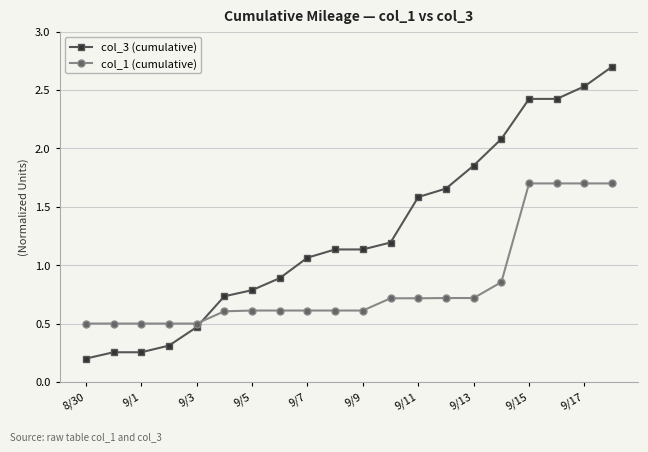

How many times do col_1 (cumulative) and col_3 (cumulative) cross each other?

1